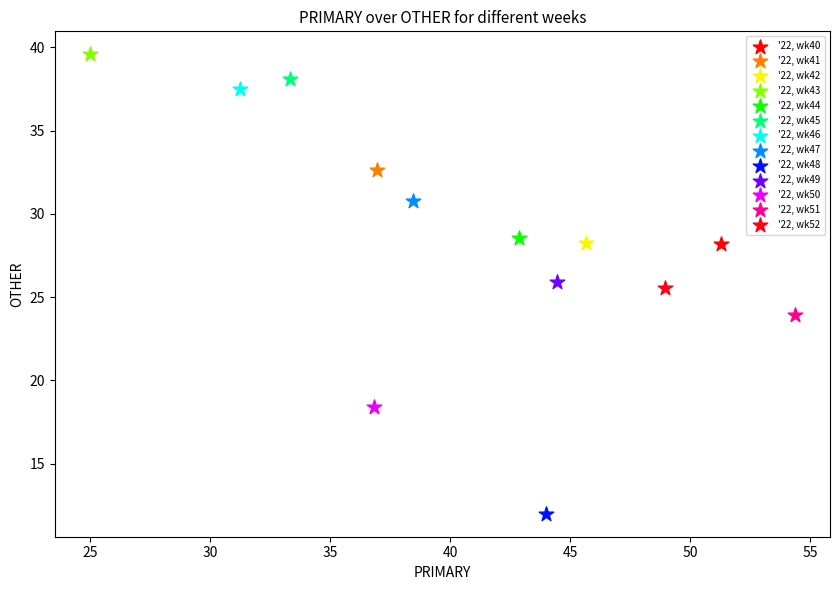

Which series contains the lowest Y value?

'22, wk48